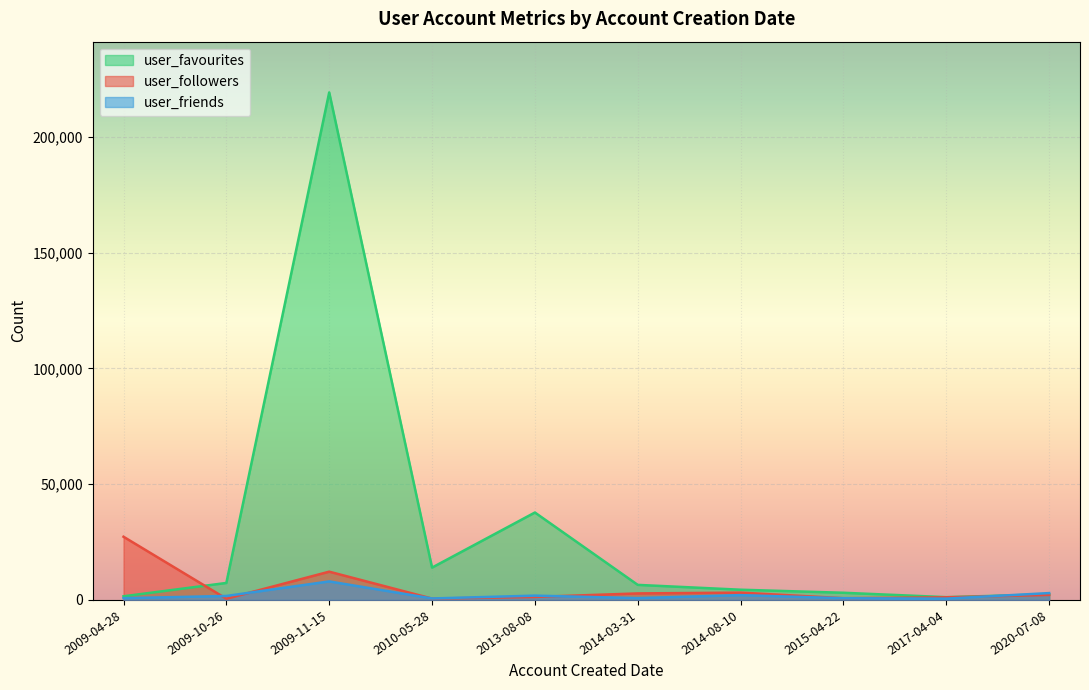

At which category is the sum across all series the highest?

2009-11-15